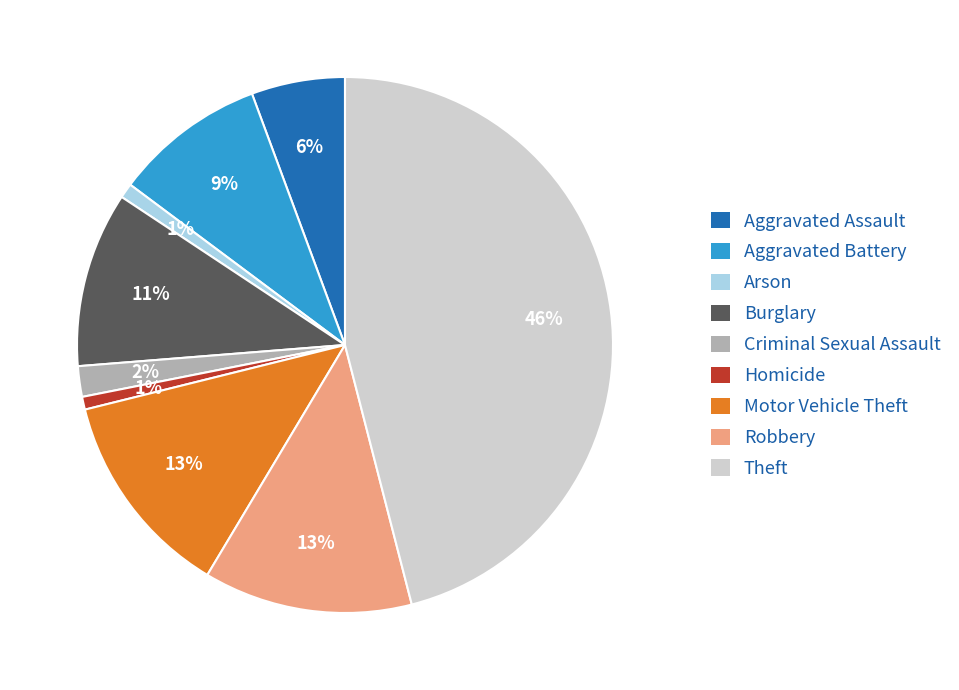

Which slice is the largest?

Theft